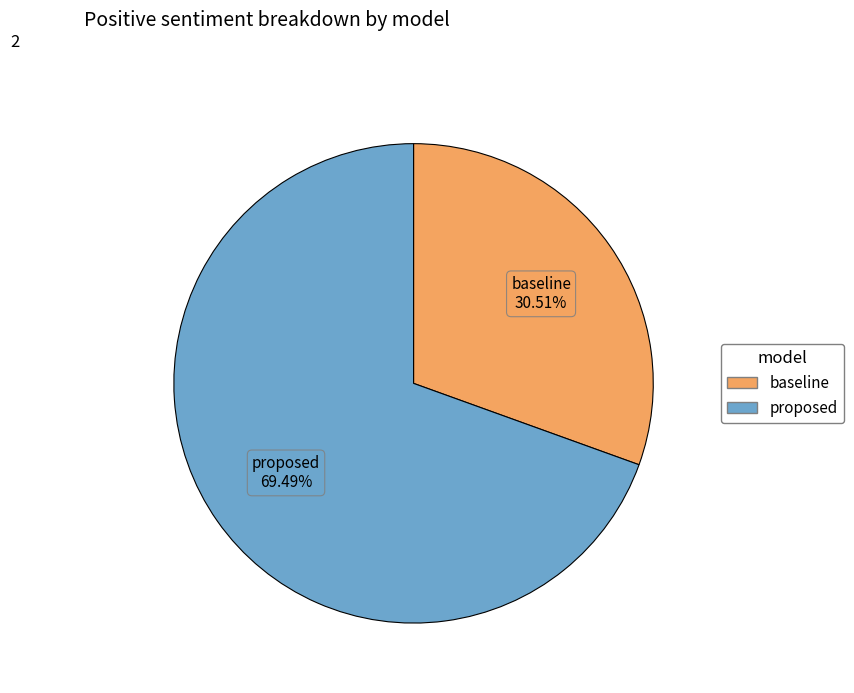

Does proposed account for over 50% of the chart?

Yes